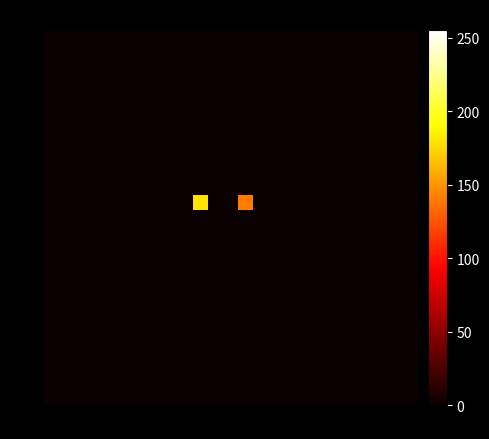

At how many categories does at least one series exceed 120?

2